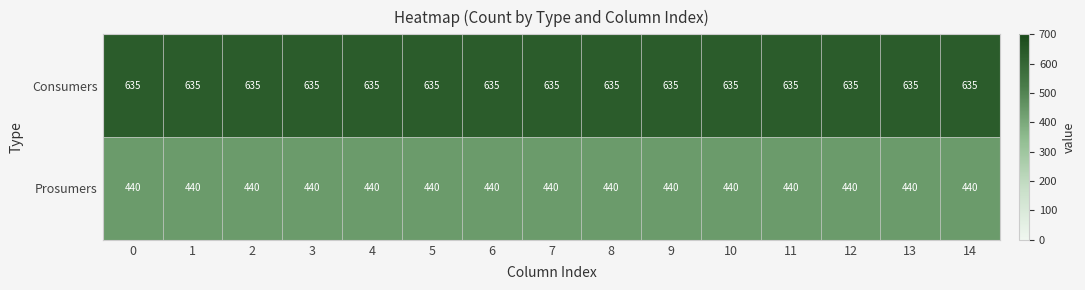

Is it true that Consumers equals 282 at 8?

False